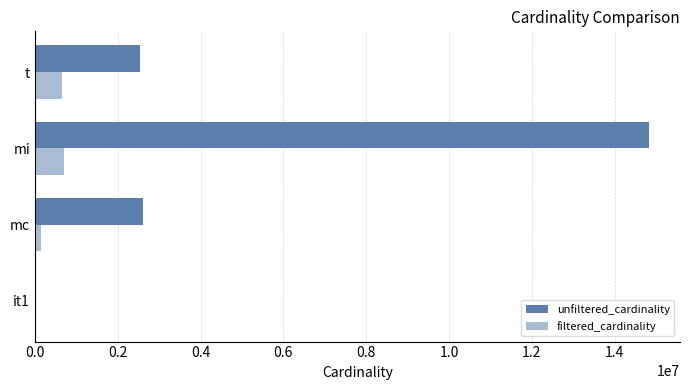

What are all the series names shown in the legend?

unfiltered_cardinality, filtered_cardinality